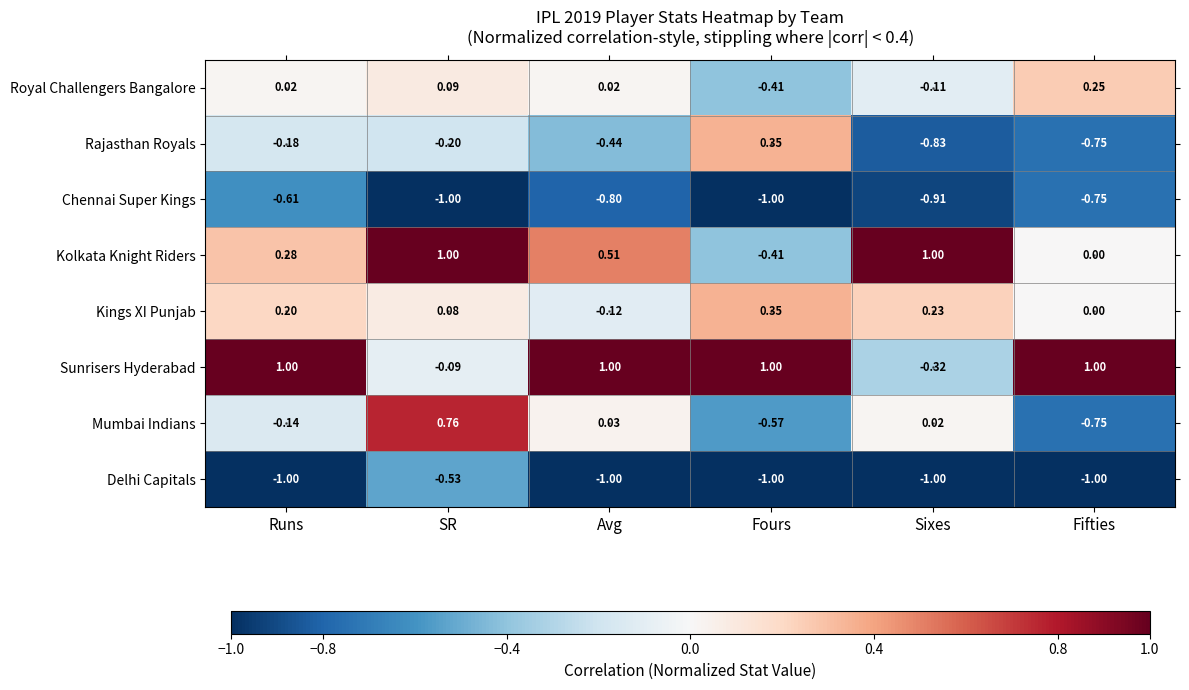

Which series has the largest total across all categories?

Sunrisers Hyderabad